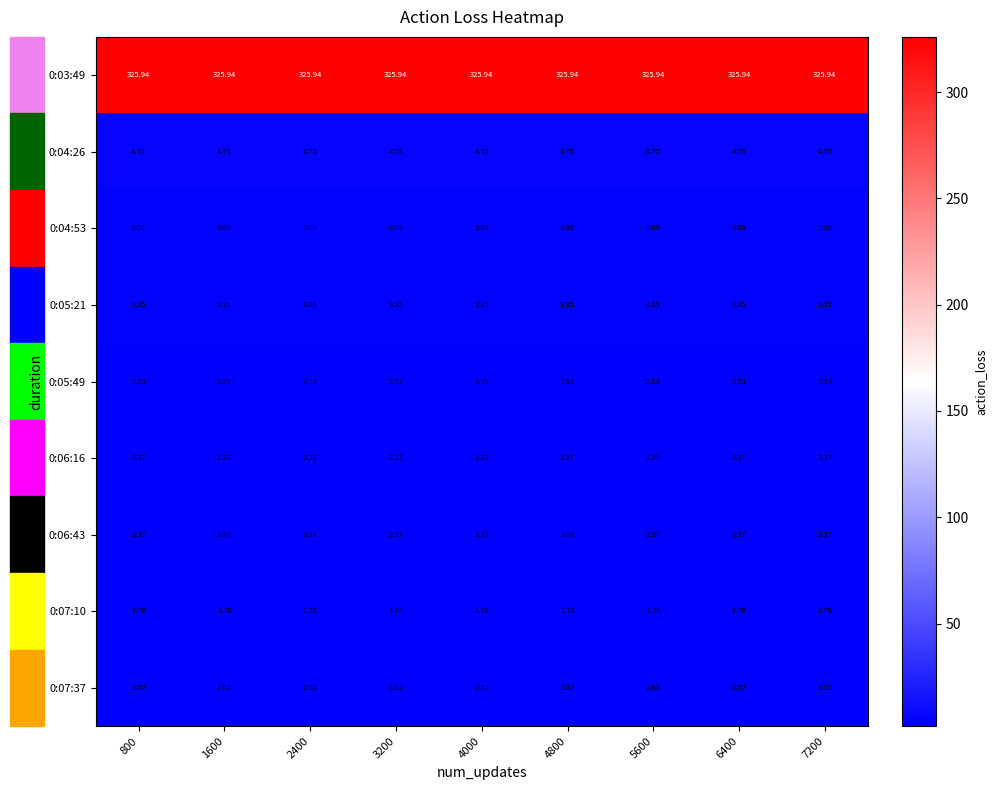

What is the maximum value shown in the chart?

325.9